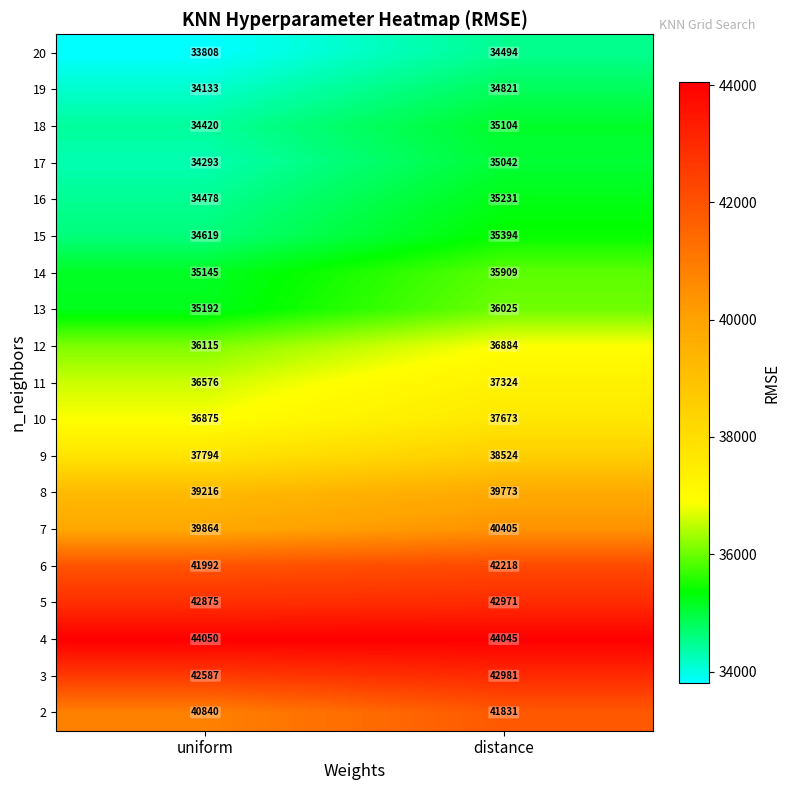

Where is 9 nearest to the value 38159?

uniform